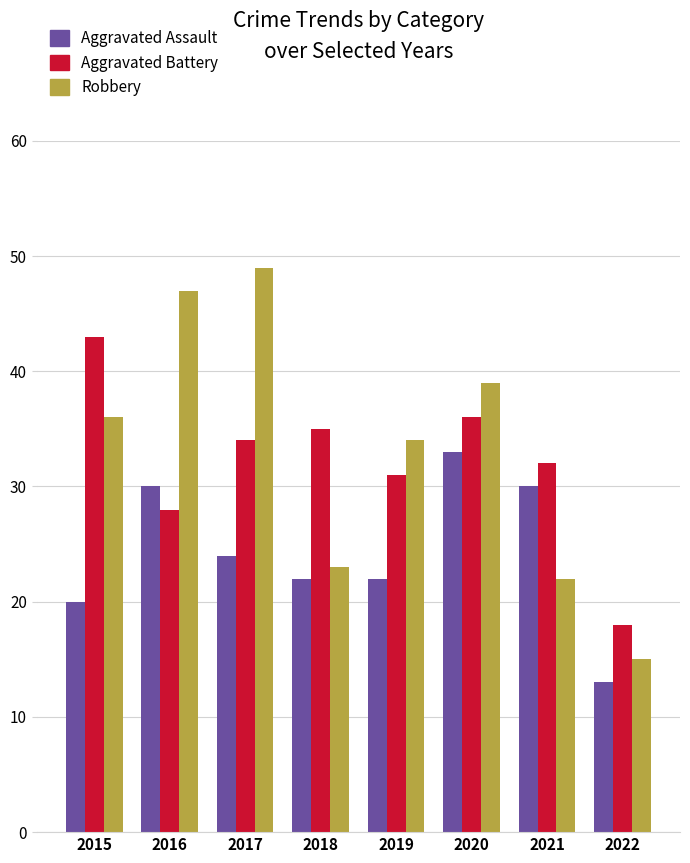

What is the value of the Robbery bar at the 3rd from the left?

49